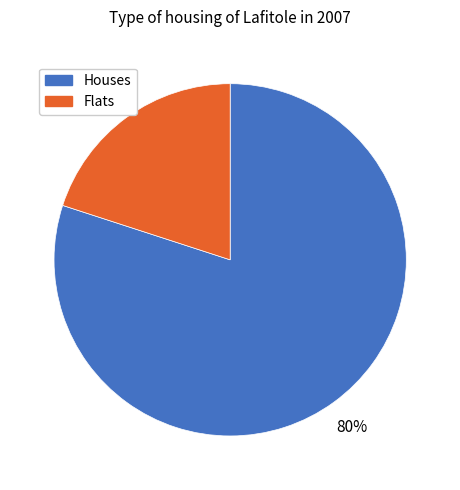

To the nearest percent, what is the difference between the largest and smallest slice percentages?

60%